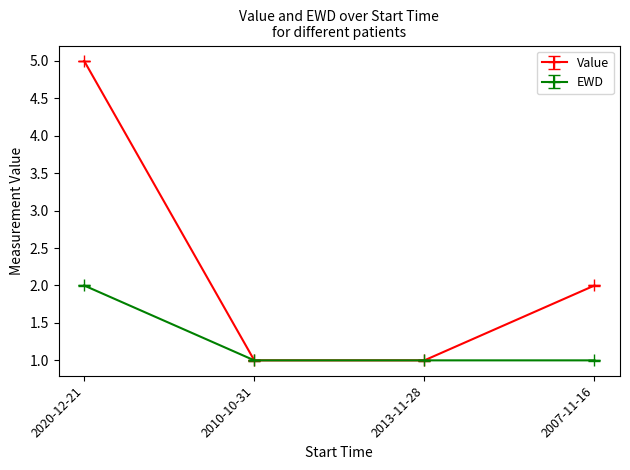

What is the total value across all series at 2013-11-28?

2